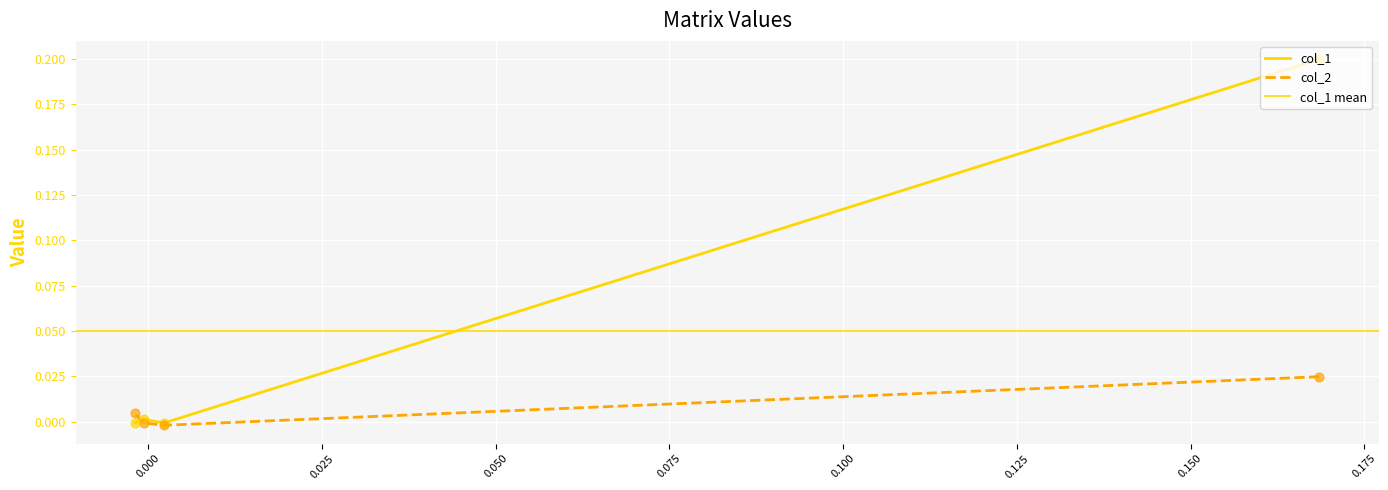

Which series has the largest Y range (max minus min)?

col_1